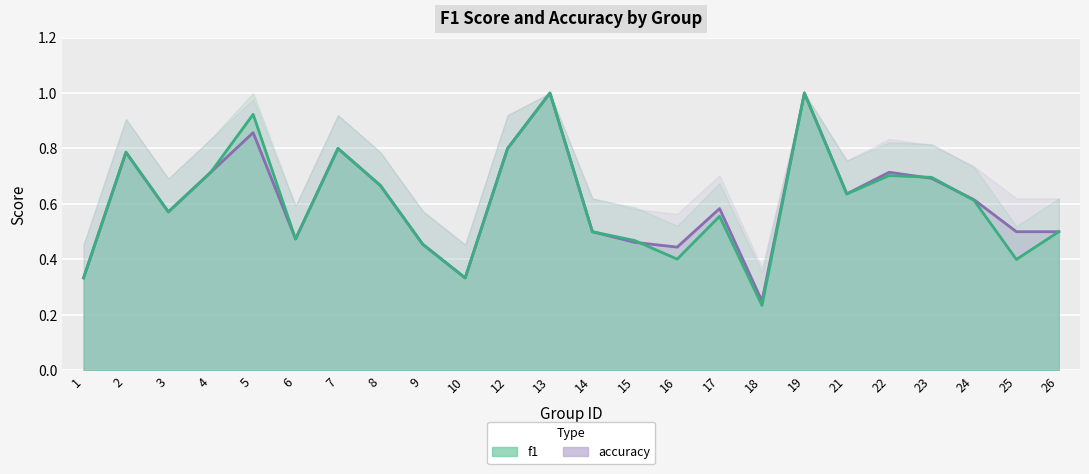

At which category is the sum across all series the highest?

13